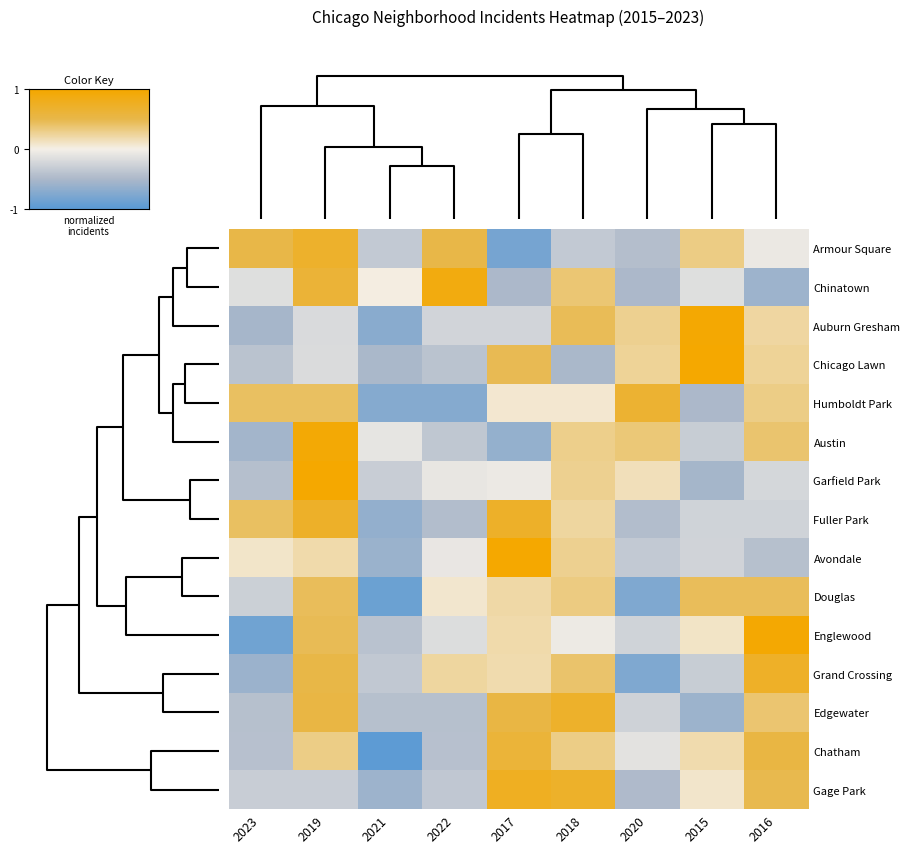

List the series in order of their peak value, highest first.

Garfield Park, Avondale, Chicago Lawn, Englewood, Auburn Gresham, Austin, Chinatown, Gage Park, Grand Crossing, Fuller Park, Edgewater, Armour Square, Humboldt Park, Chatham, Douglas